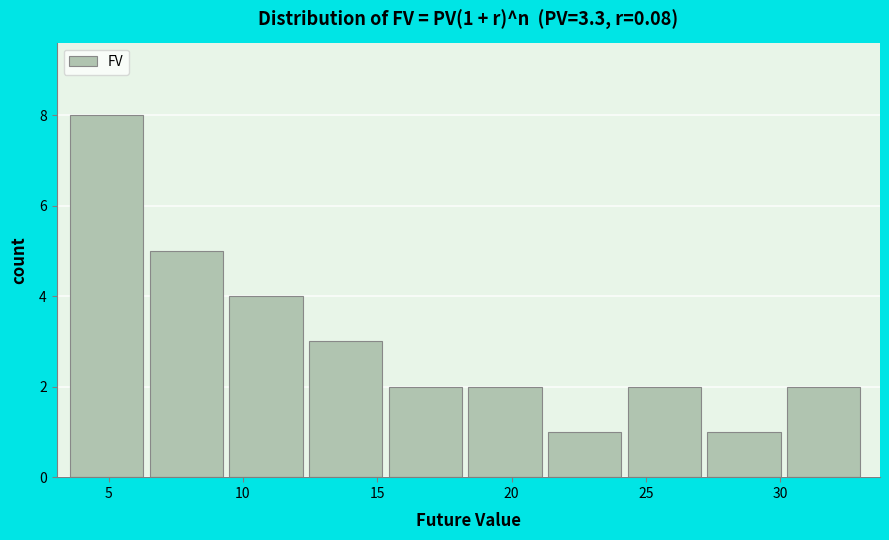

Over which range of the x-axis is the bar tallest?

3.5 to 6.5